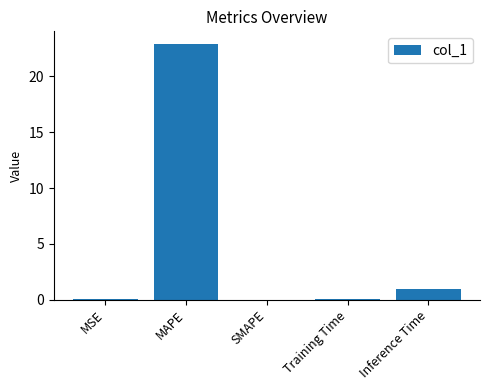

What is the sum of the values at Inference Time and SMAPE?

1.0